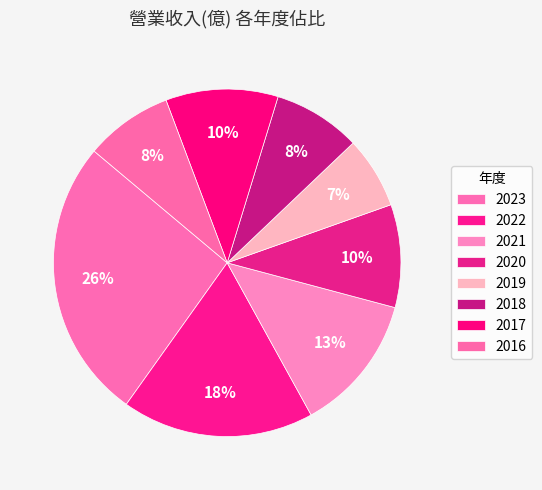

How many slices are in this pie chart?

8